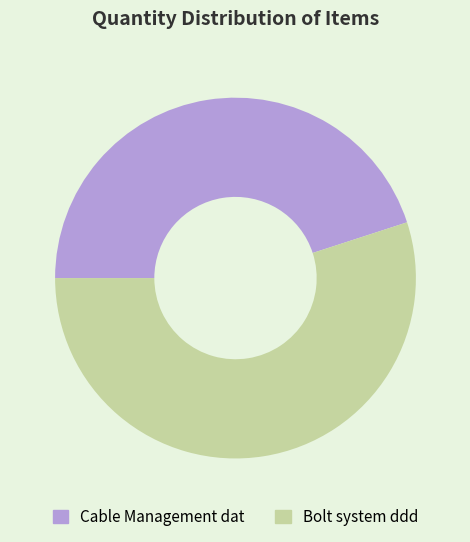

Approximately how many times larger is the value at Cable Management dat compared to Bolt system ddd?

0.8